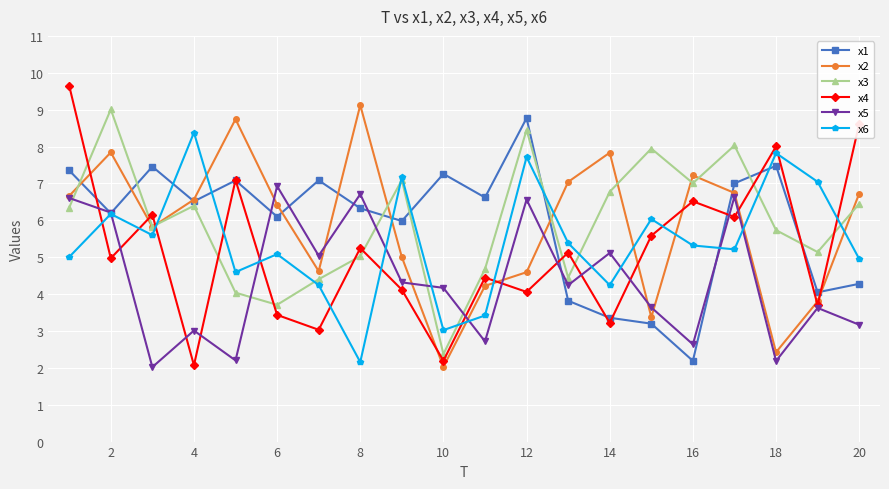

True or false: x4 has more than 0 points higher than both neighbors.

True